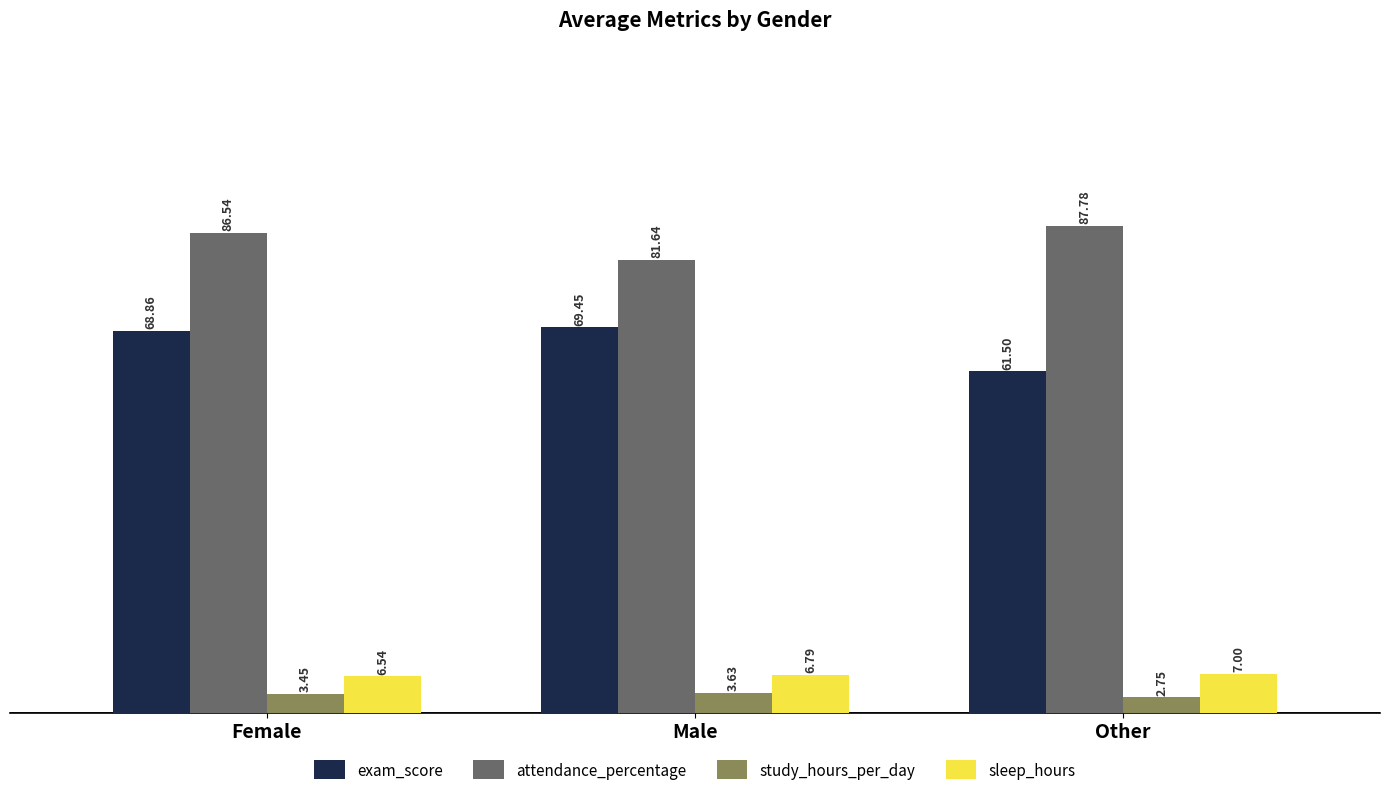

Is the value of sleep_hours at Other greater than the value of study_hours_per_day at Female?

Yes